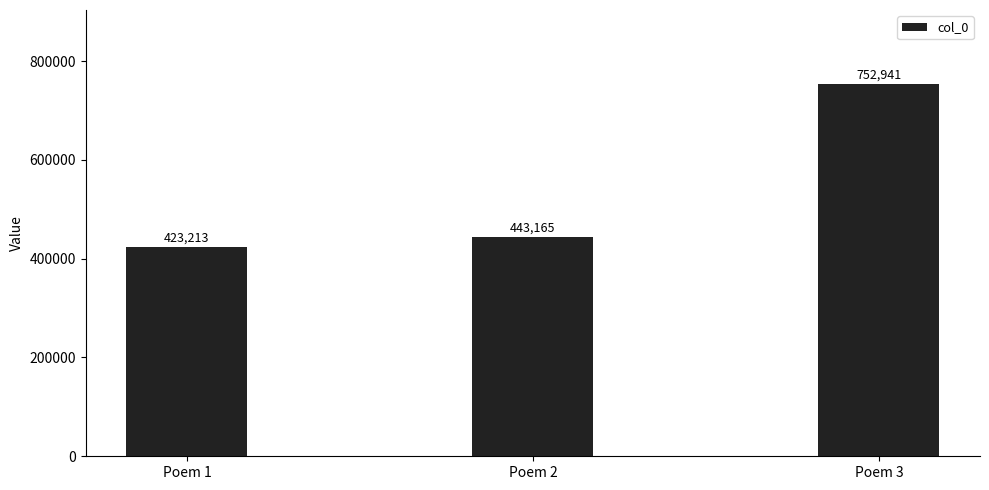

What is the difference between the values at Poem 3 and Poem 1?

329728